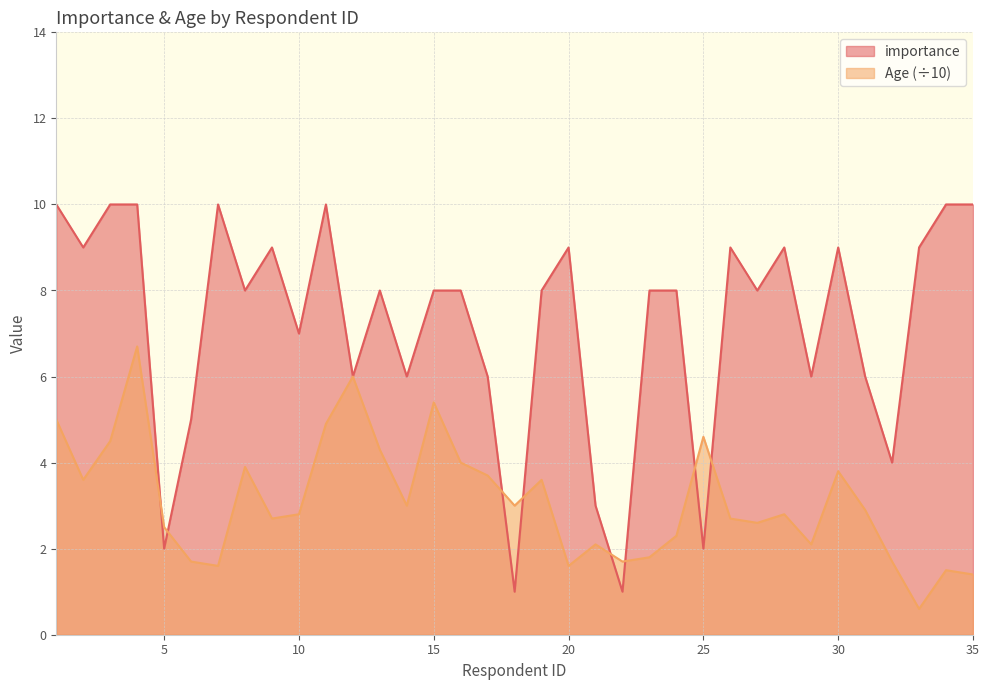

What is the average value of the Age series?

3.1